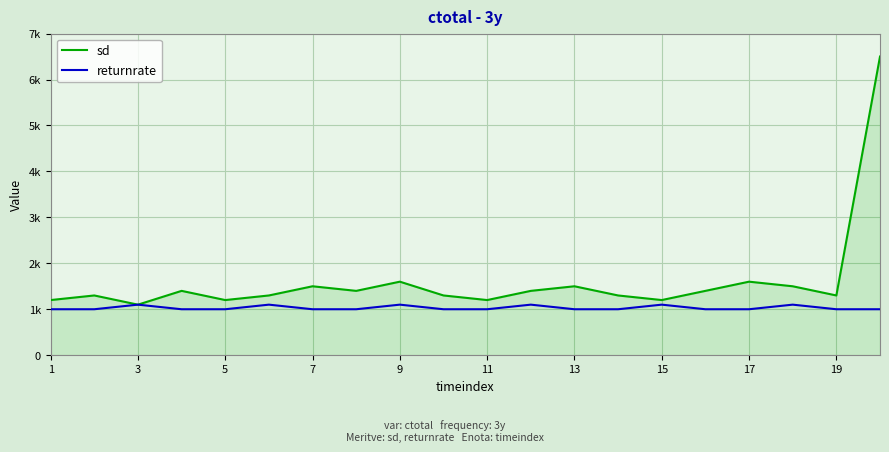

What is the difference between the maximum and minimum values in the sd series?

5.4